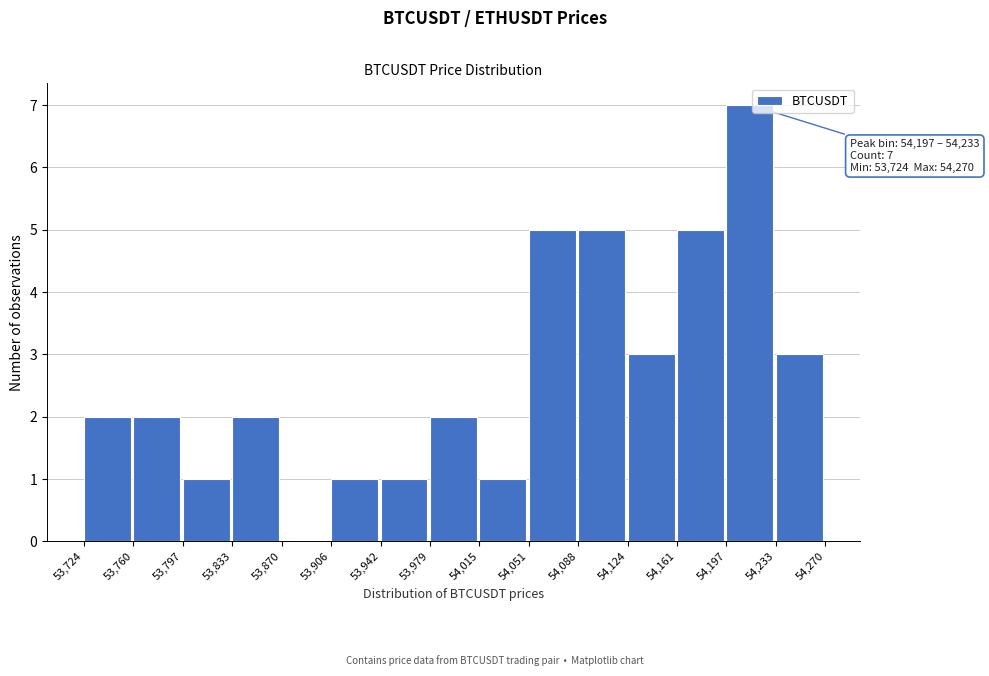

Which range on the x-axis has the tallest bar?

54,197 to 54,233